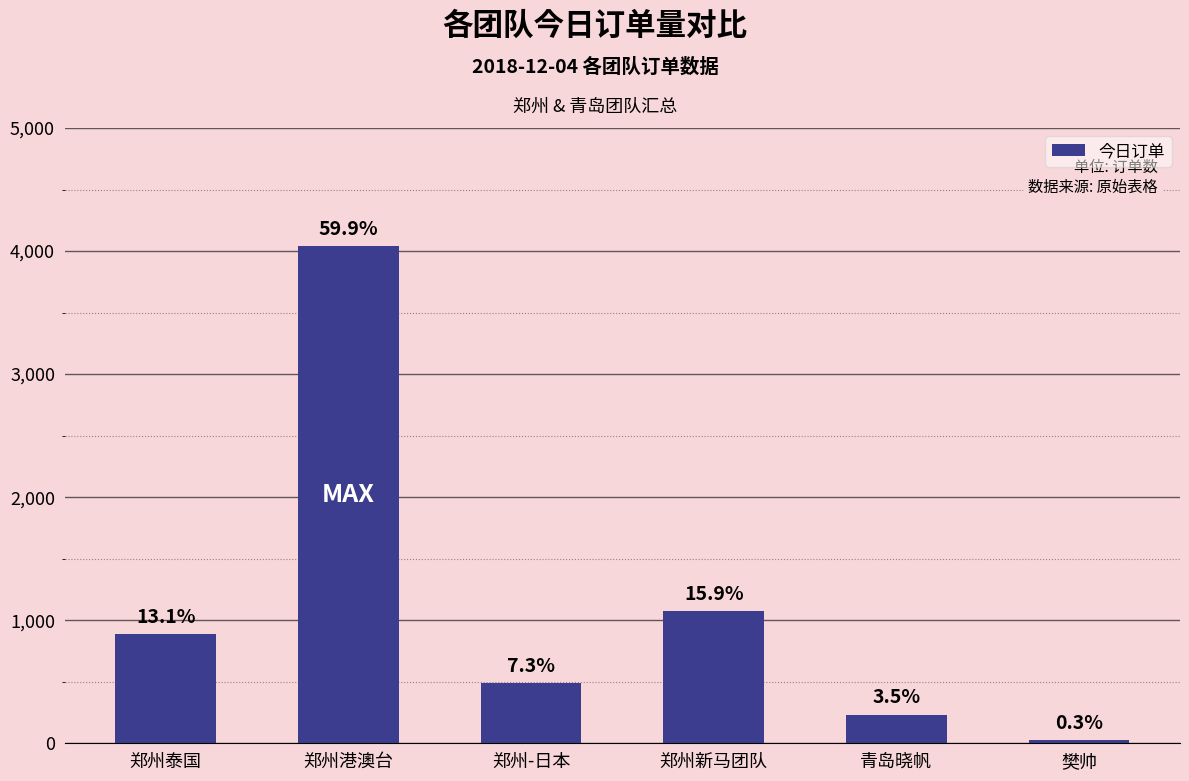

Approximately how many times larger is the value at 郑州新马团队 compared to 青岛晓帆?

4.6